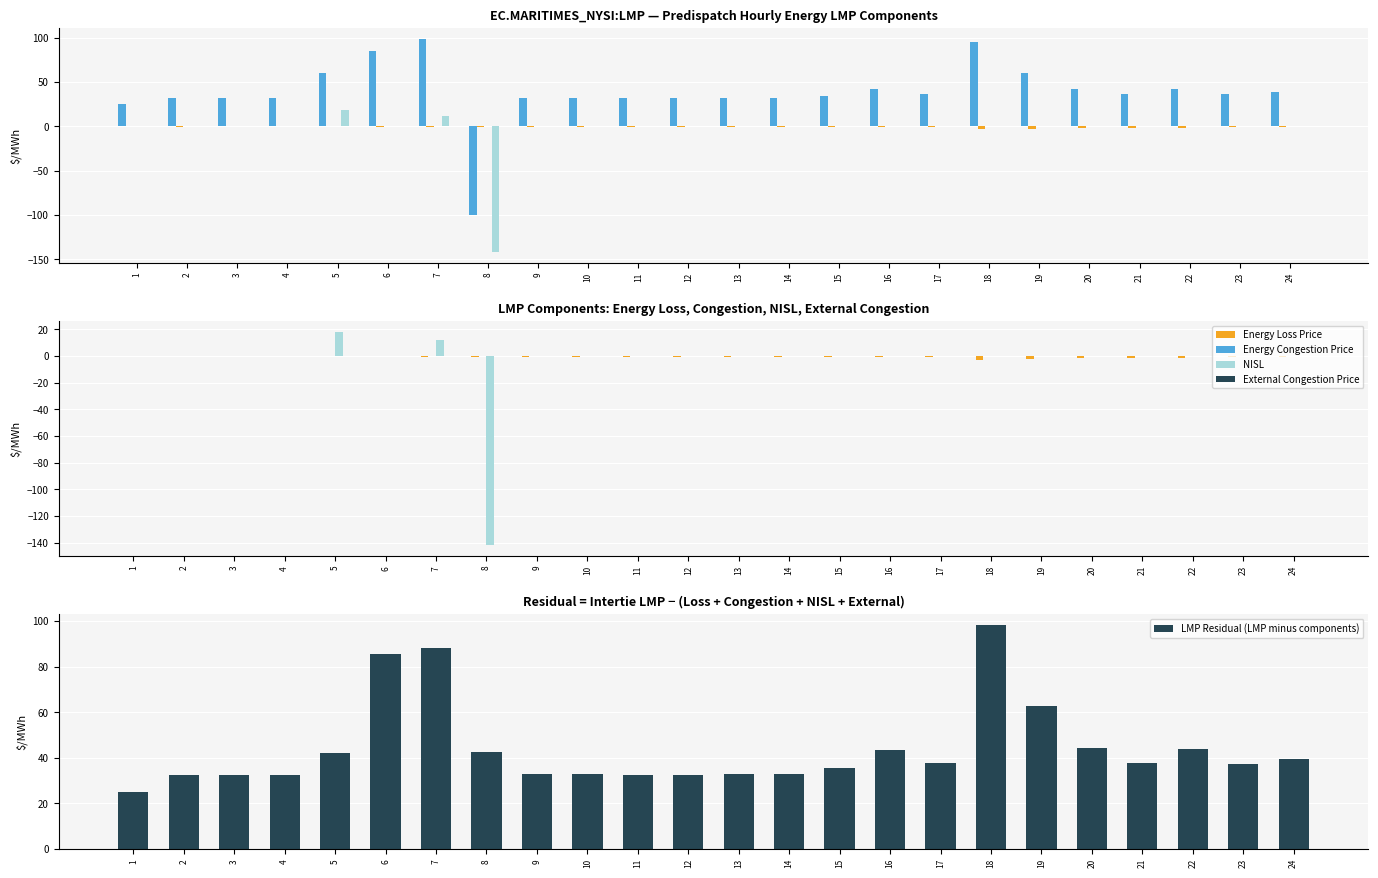

Which label corresponds to the smallest value in the chart?

8